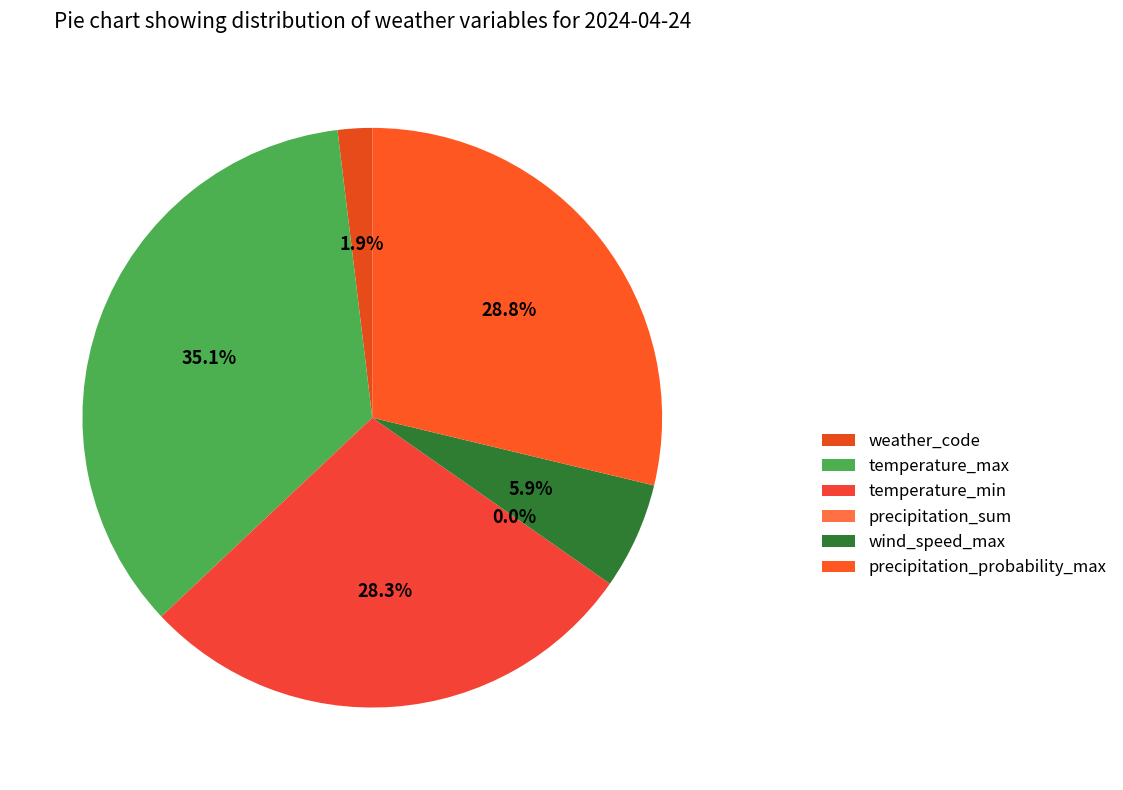

Is there a majority slice in this chart?

No